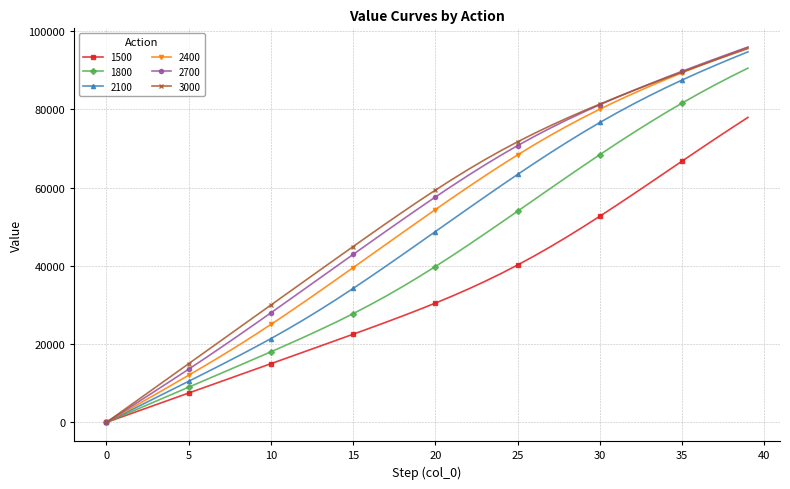

What is the value of the 1800 point at the 7th from the left?

10800.7